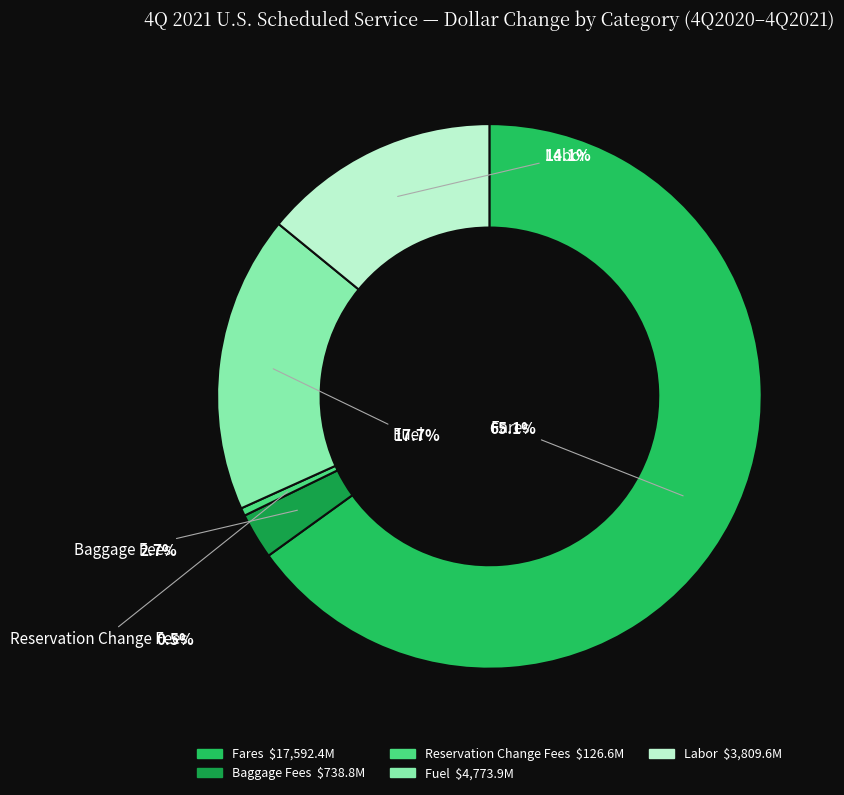

What is the majority slice?

Fares